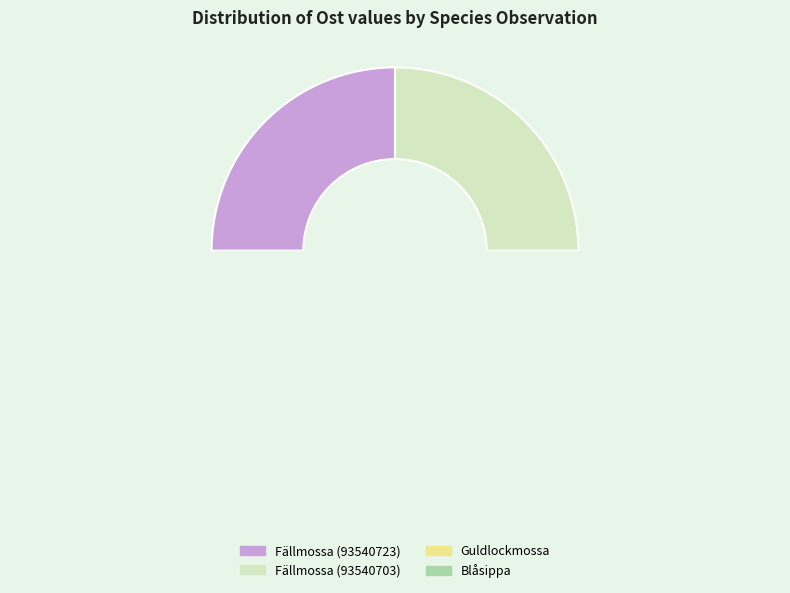

To the nearest percent, what portion does Fällmossa (93540723) represent?

25%